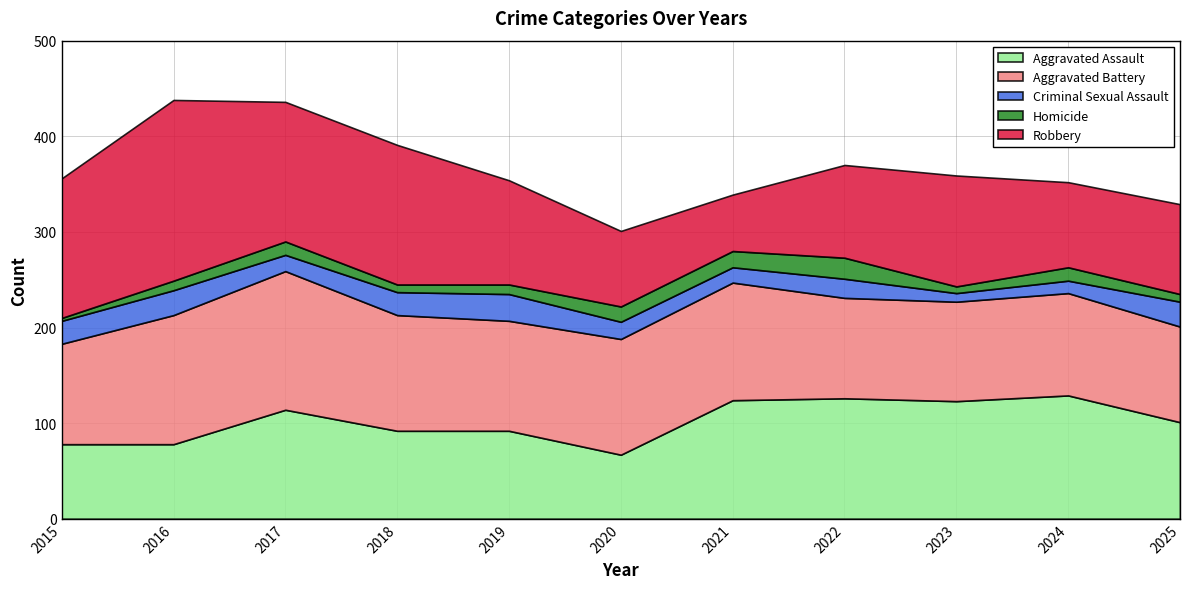

At which category does Homicide reach its first local peak?

2017